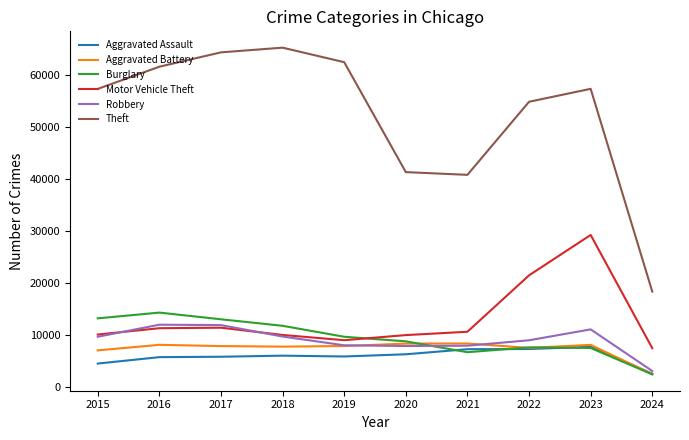

Which series has the largest total across all categories?

Theft